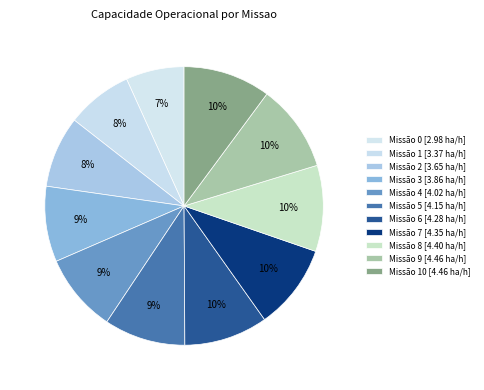

How many slices are in this pie chart?

11